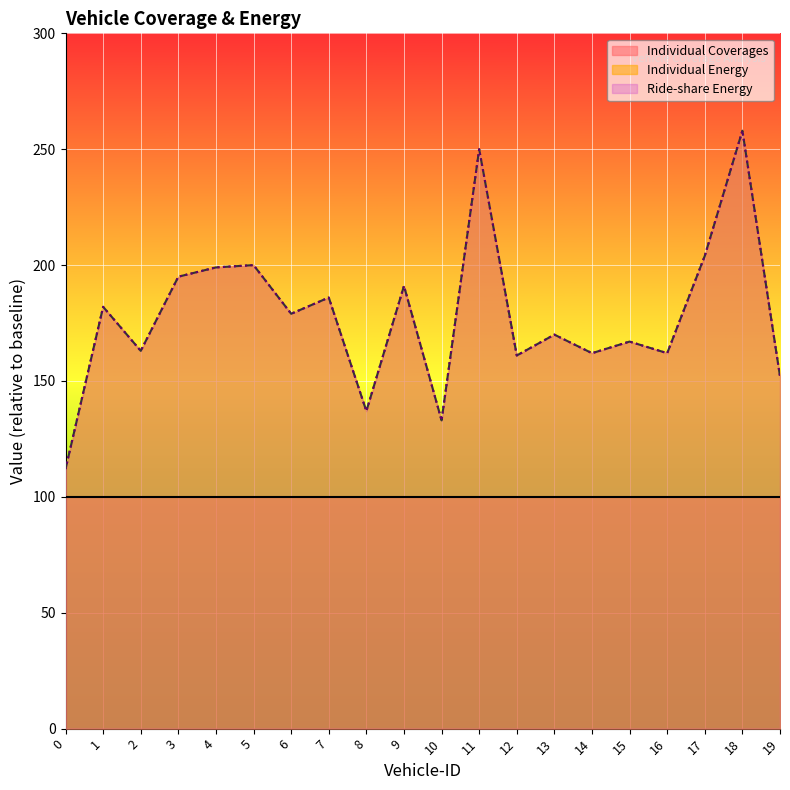

What is the total value across all series at 1?

364